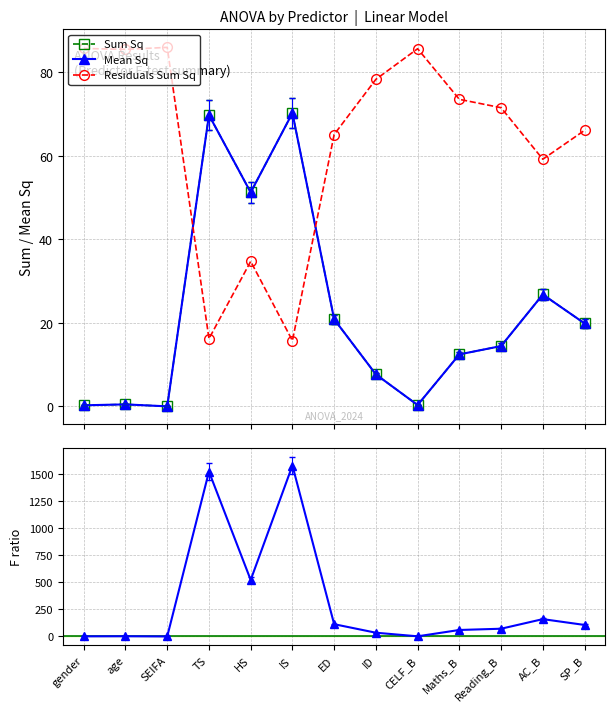

At how many categories does at least one series exceed 26?

13